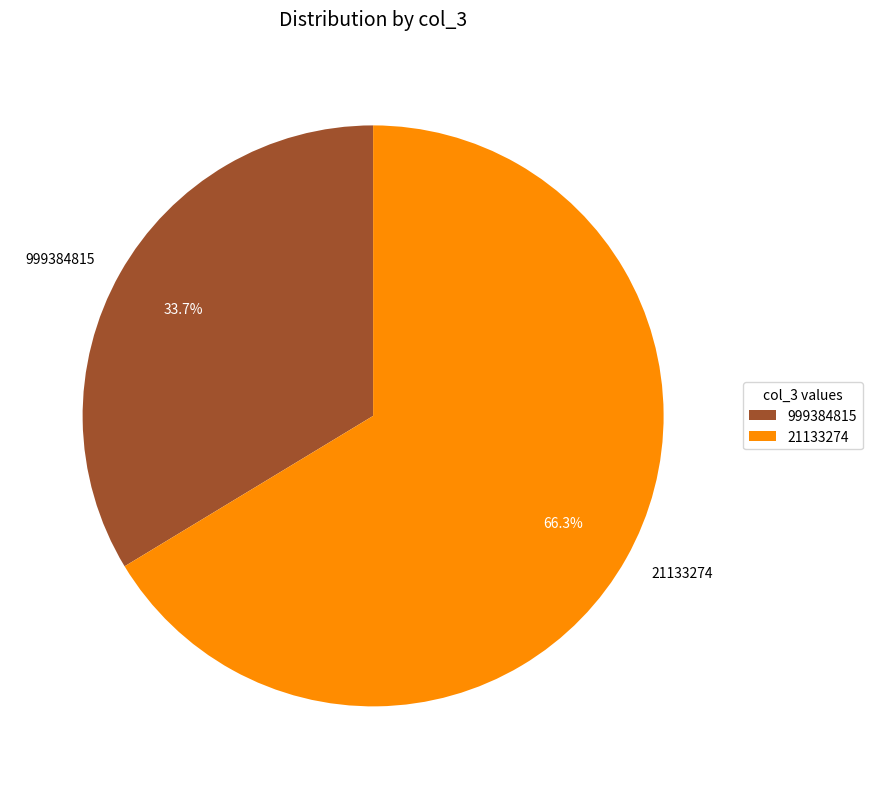

What is the smallest slice in the pie chart?

999384815